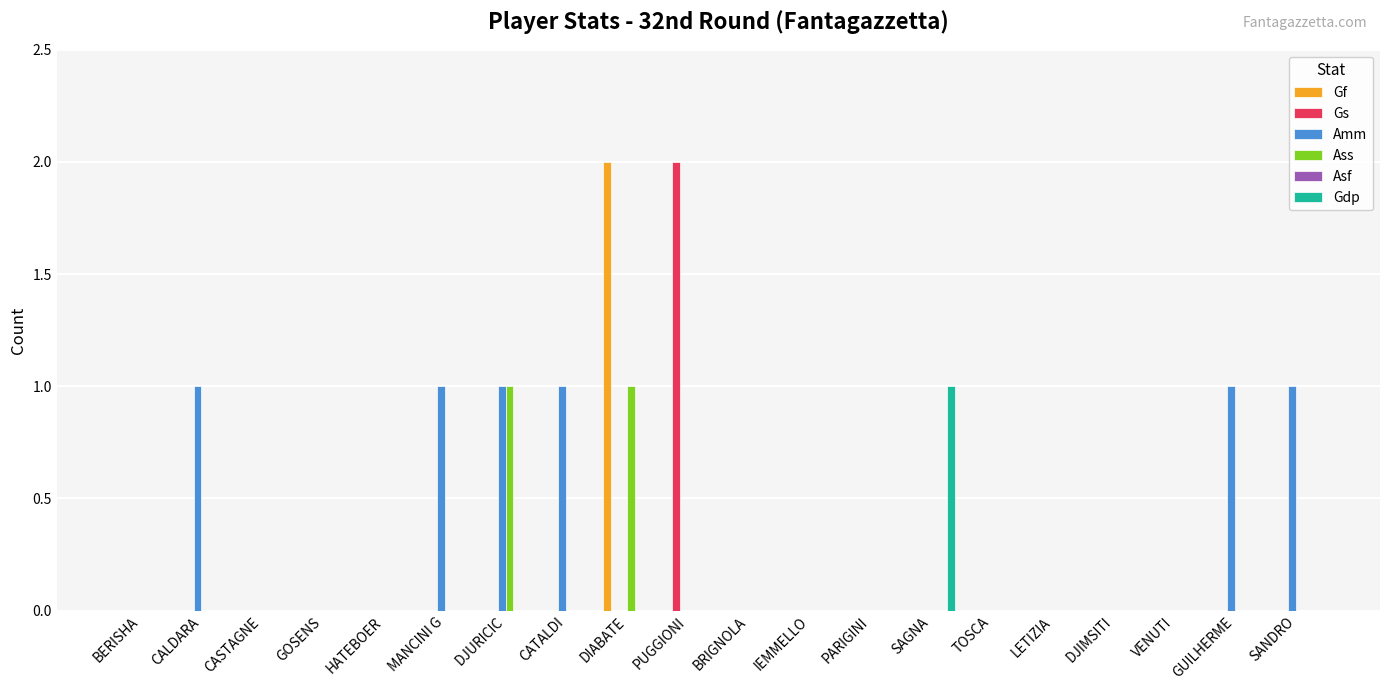

At which category is the sum across all series the highest?

DIABATE